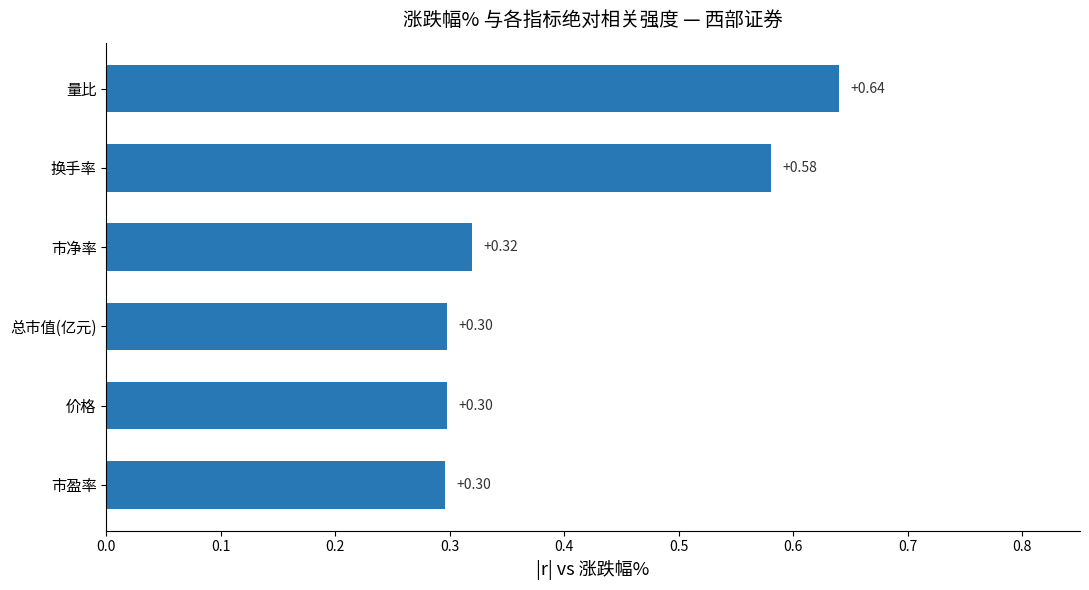

Are the bars horizontal?

Yes